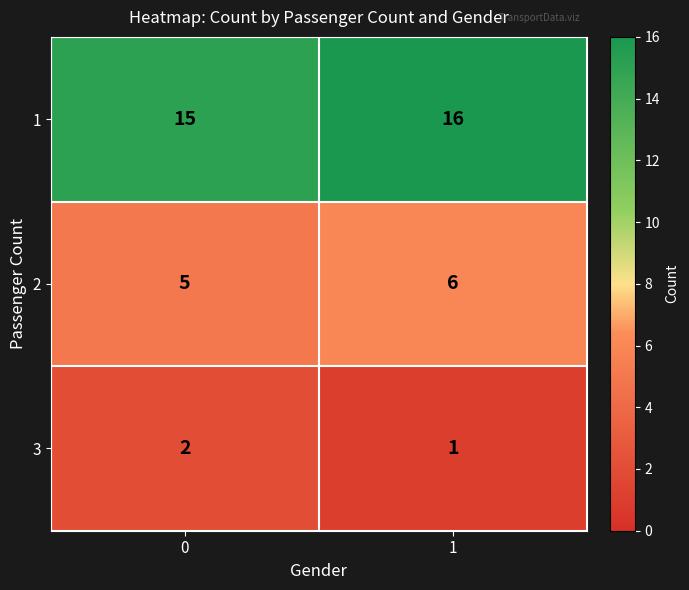

Reading right to left, transcribe all the data shown in this chart.

1: 16	15
2: 6	5
3: 1	2